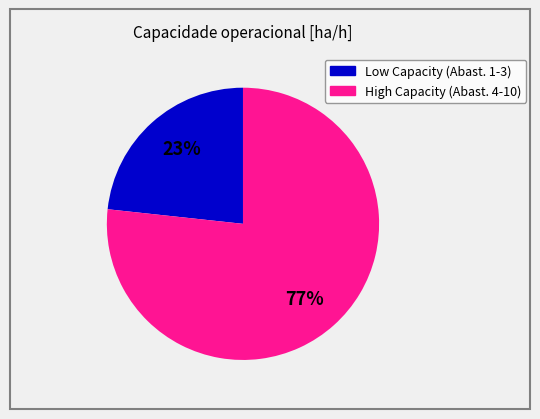

To the nearest percent, what is the average slice percentage?

50%